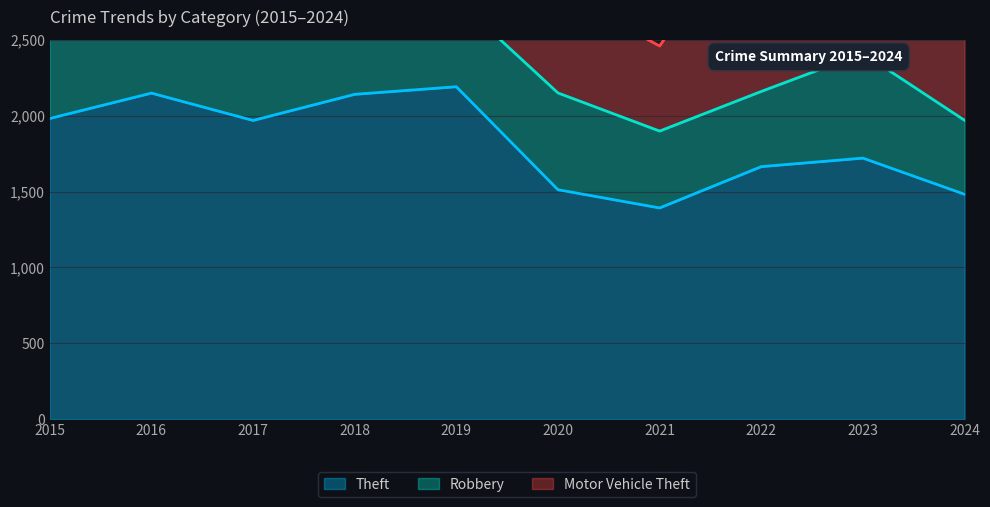

Between 2018 and 2023, which is larger?

2018